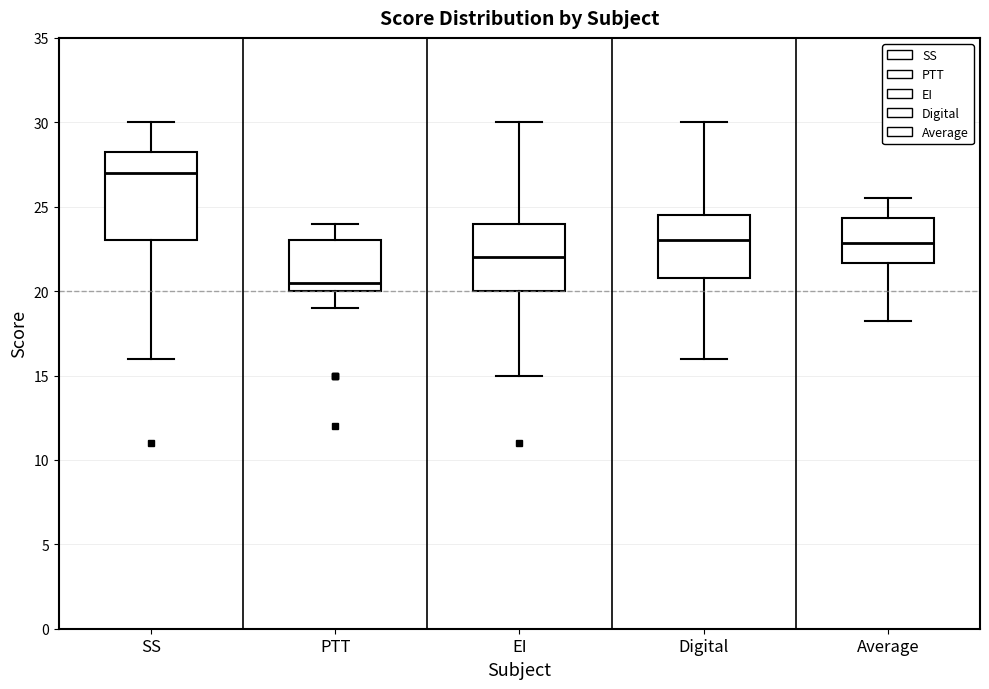

Where is the upper edge of the box for EI on the y-axis? The values are not printed on the chart, so give them approximately, as read against the axis.

24.0